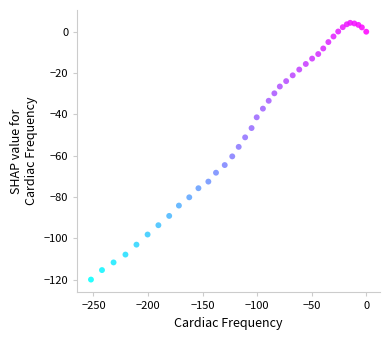

What is the range of Y values (max minus min)?

124.2